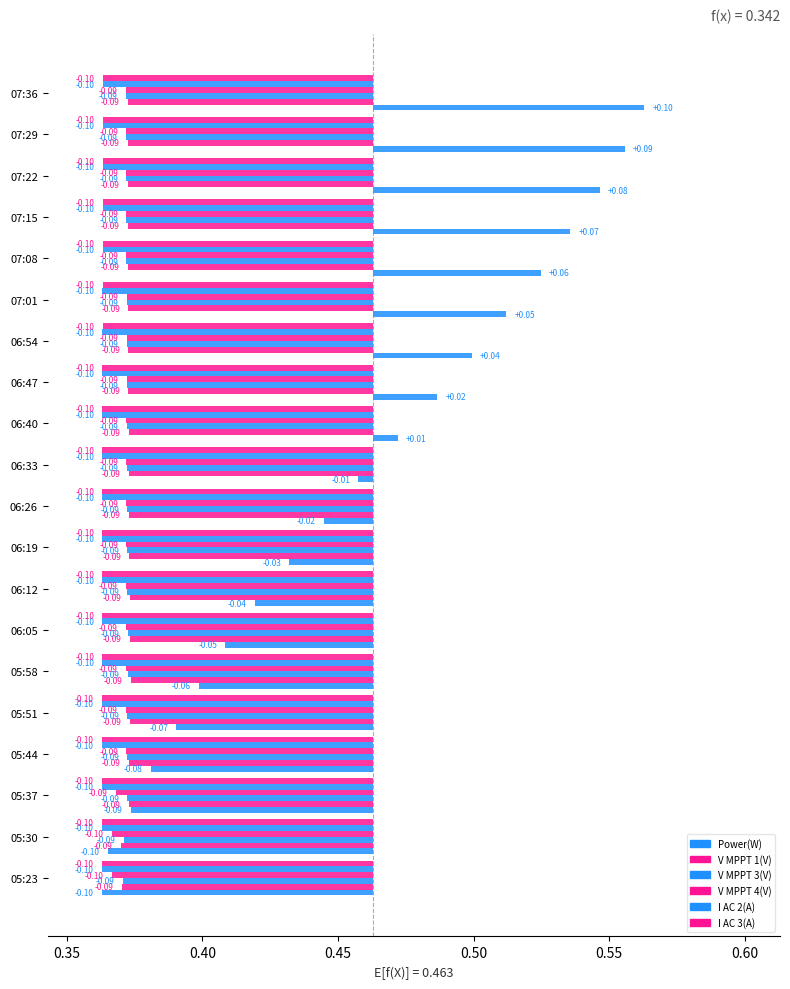

How many bars are there in total?

120